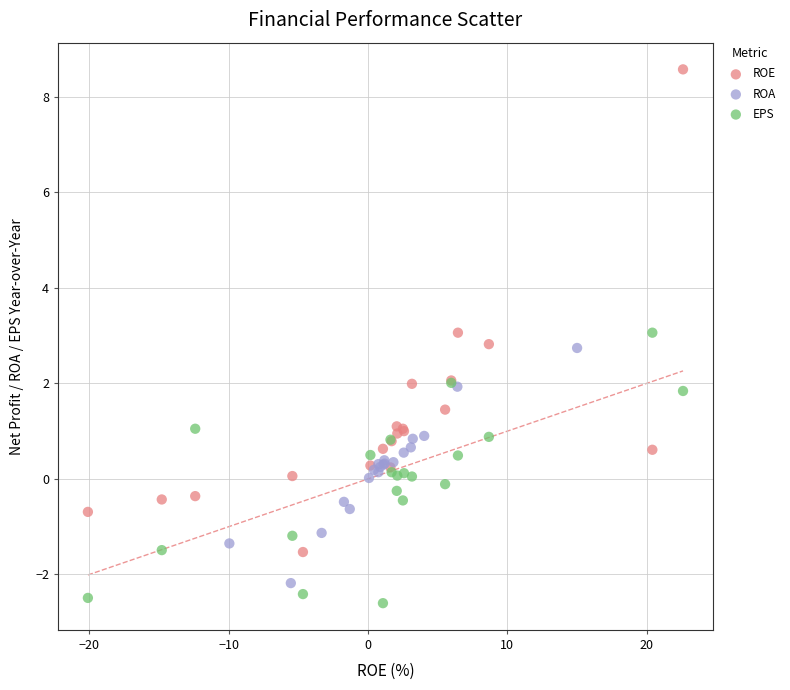

Which series has the widest spread of Y values?

ROE